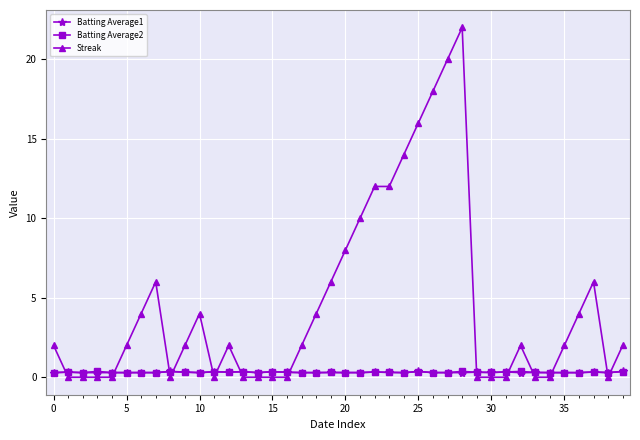

At how many categories does at least one series exceed 3?

16